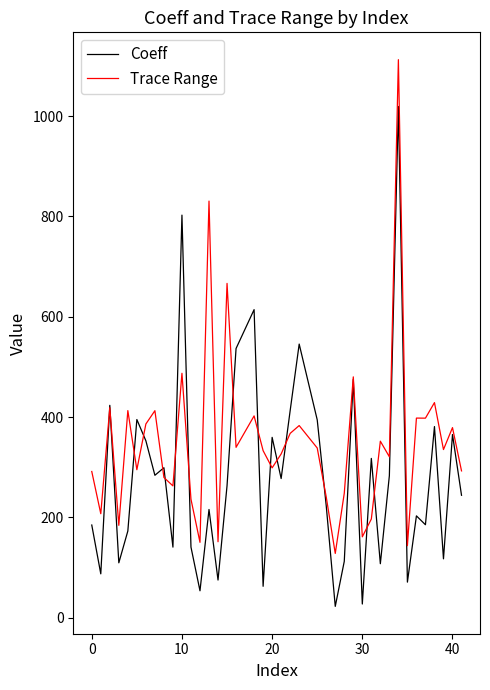

Rank the series by their average value, from lowest to highest.

Coeff, Trace Range